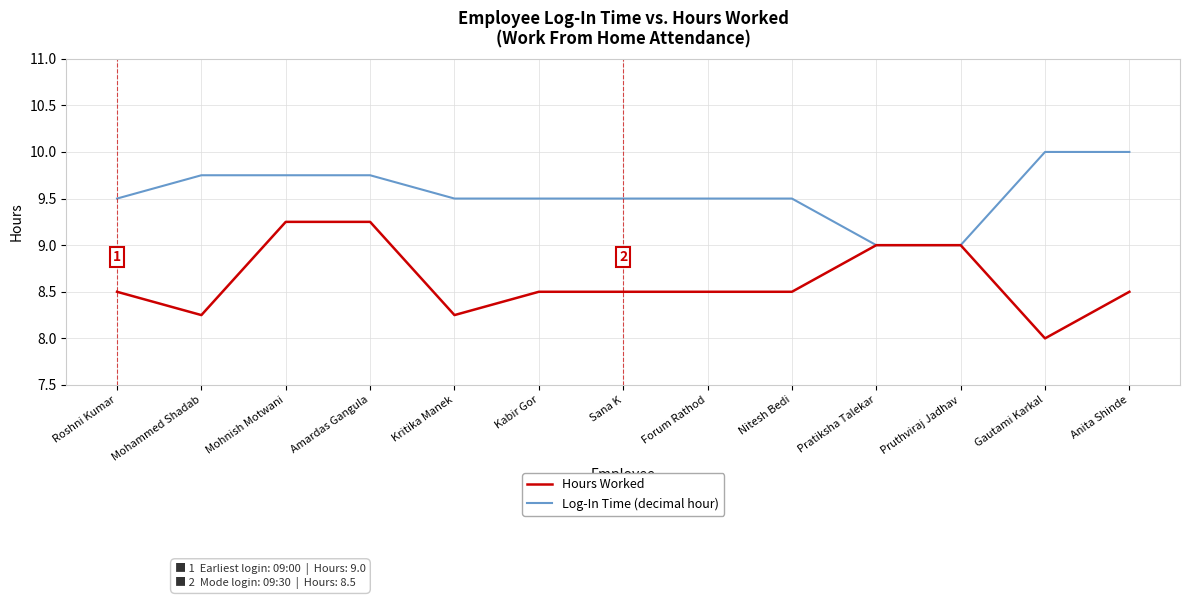

How many categories are shown in the chart?

13